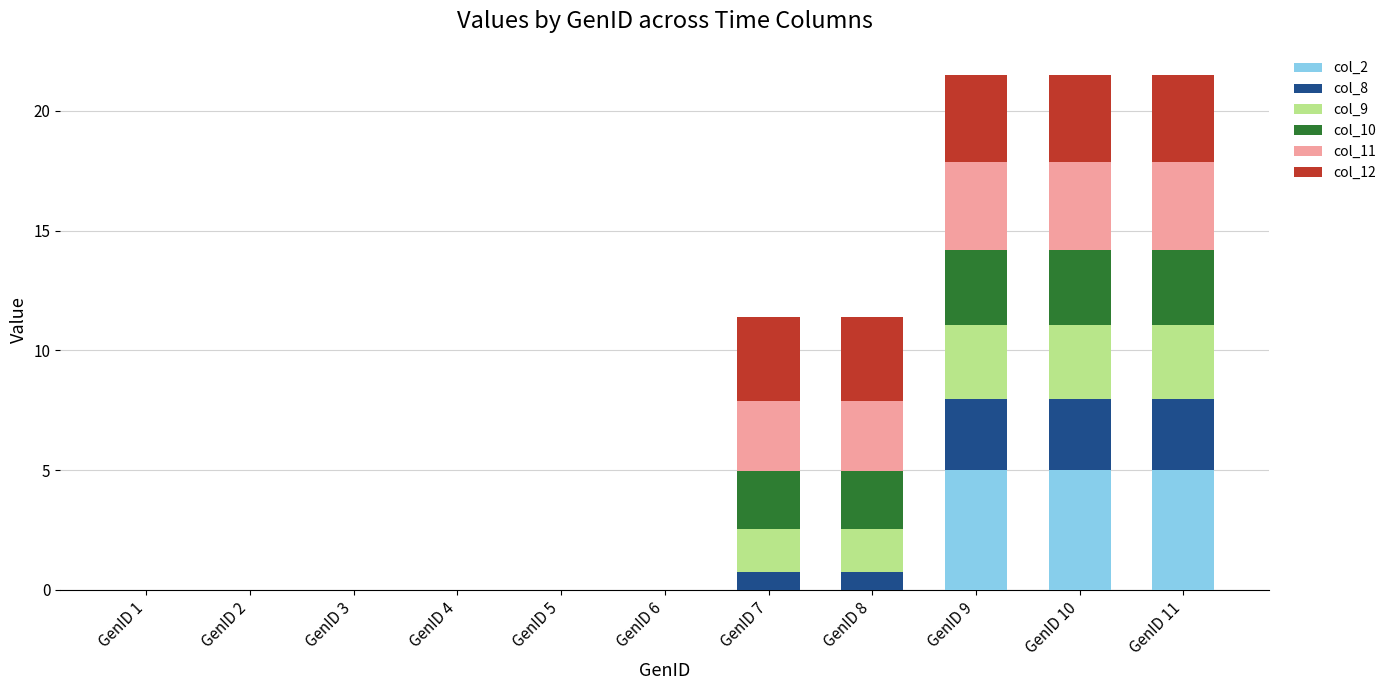

How many distinct data groups are displayed?

6